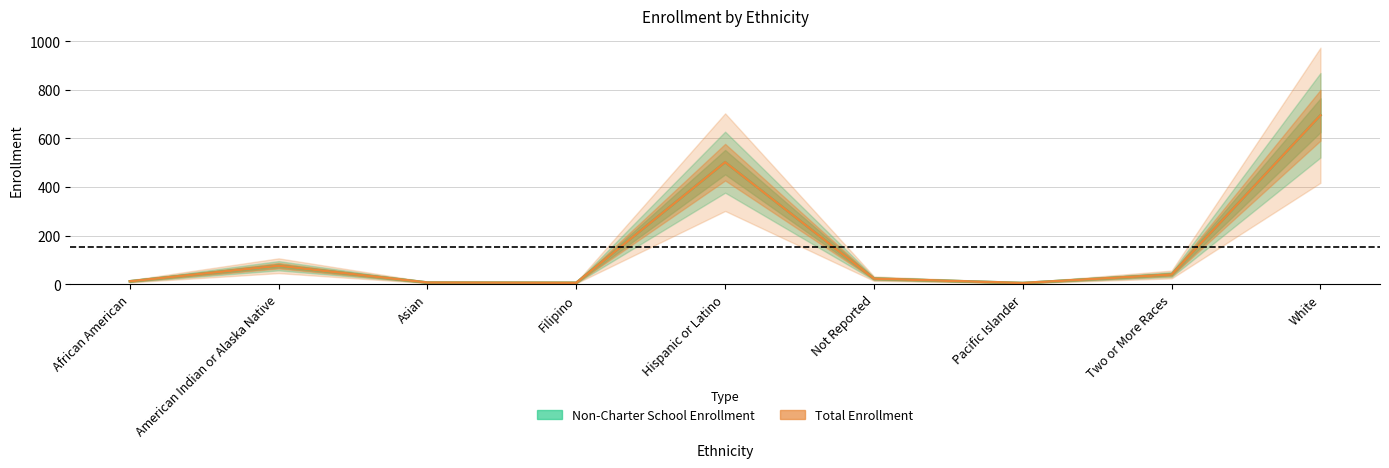

How many series are shown in this chart?

2